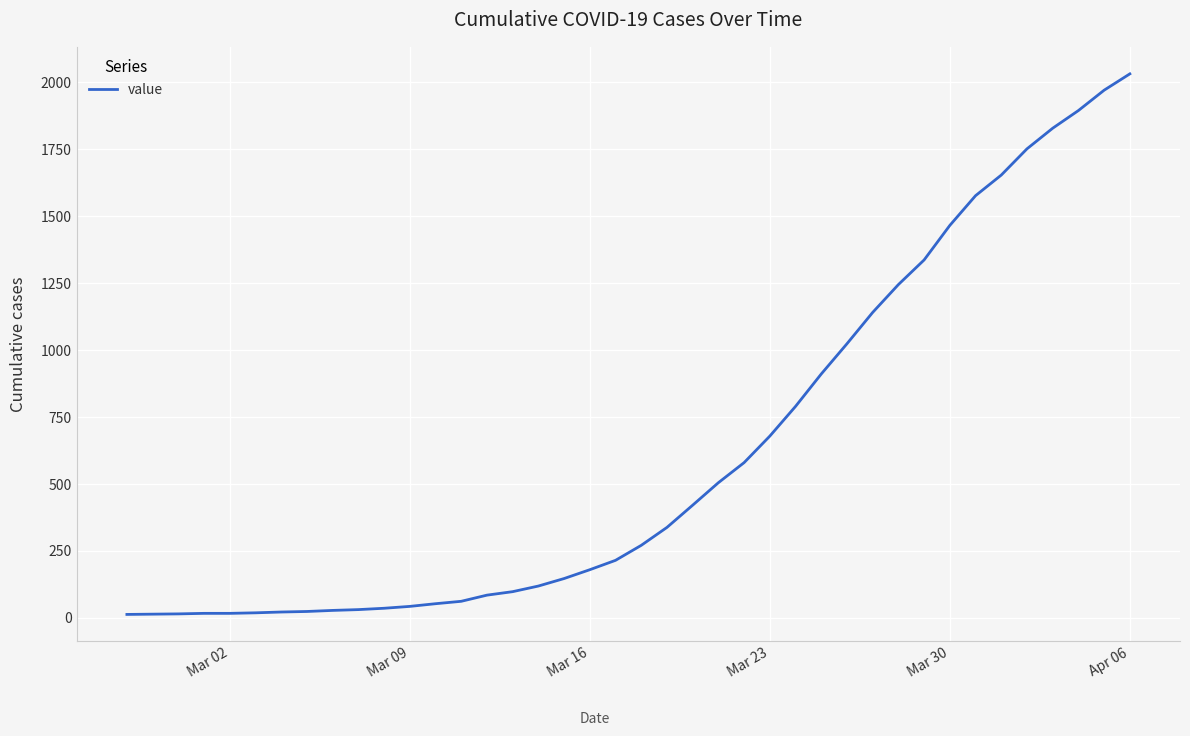

What is the difference between the maximum and minimum values?

2019